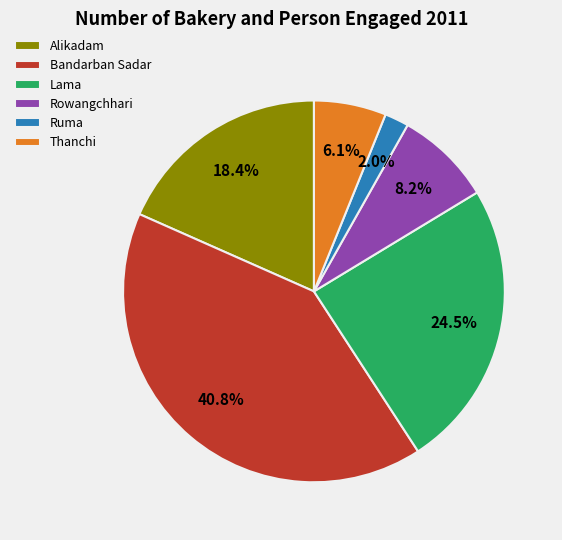

Is it true that Bandarban Sadar is 41% of the pie?

True